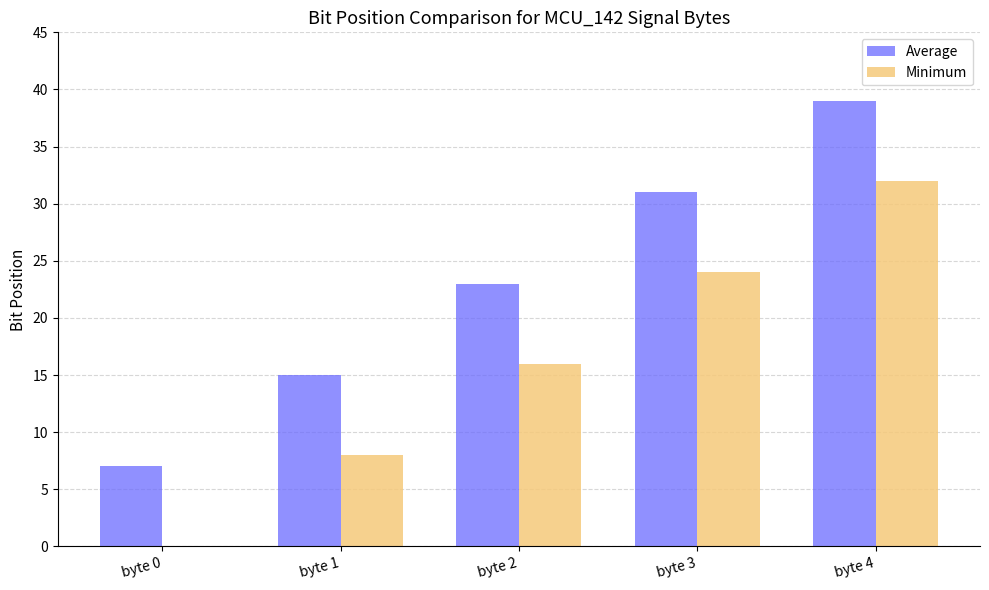

At which category does the chart reach its peak across all series?

byte 4